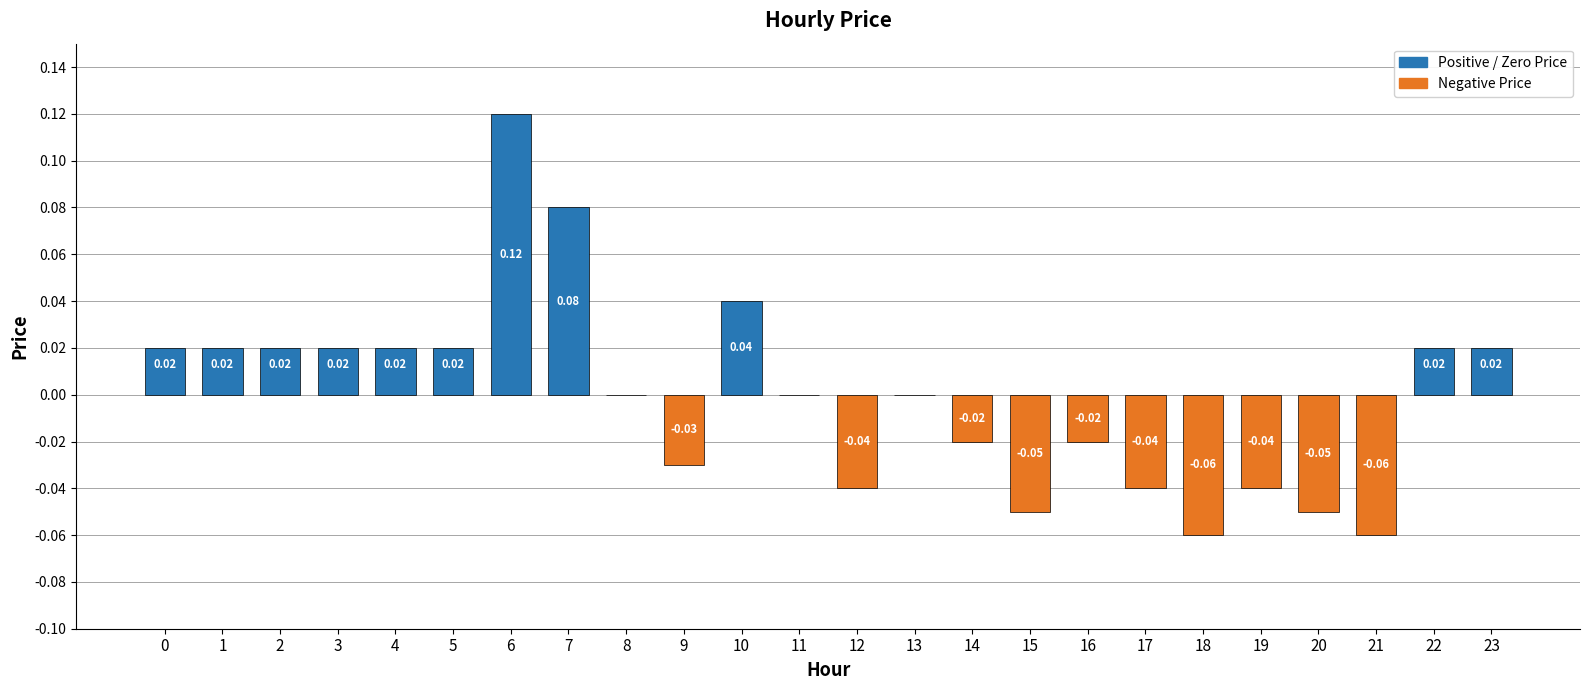

What is the difference between the maximum and minimum values?

0.2